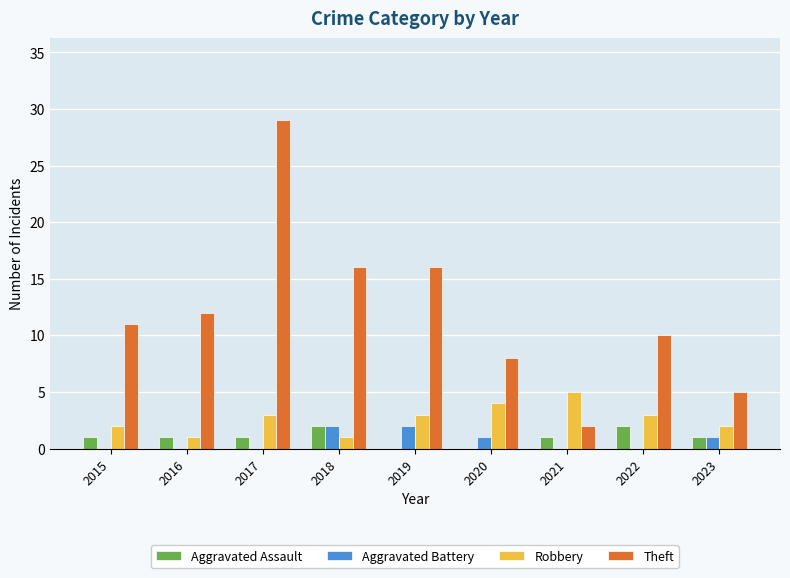

True or false: Theft has a value of 3 at 2019.

False